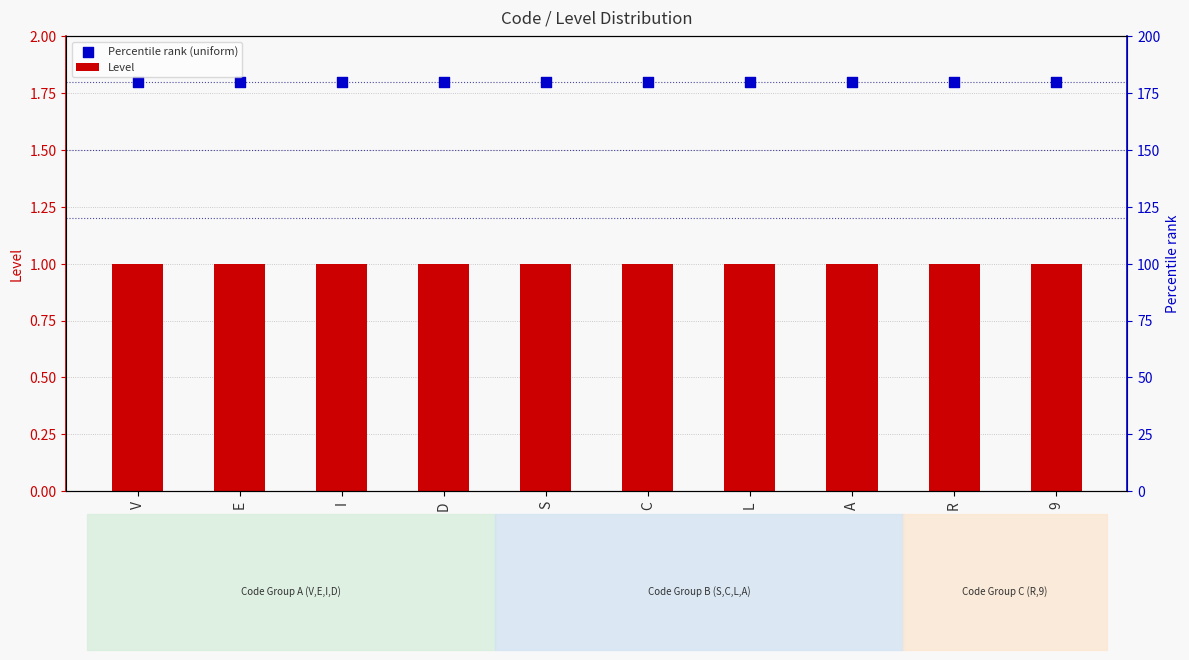

Which series reaches the maximum Y coordinate?

Percentile rank (uniform)